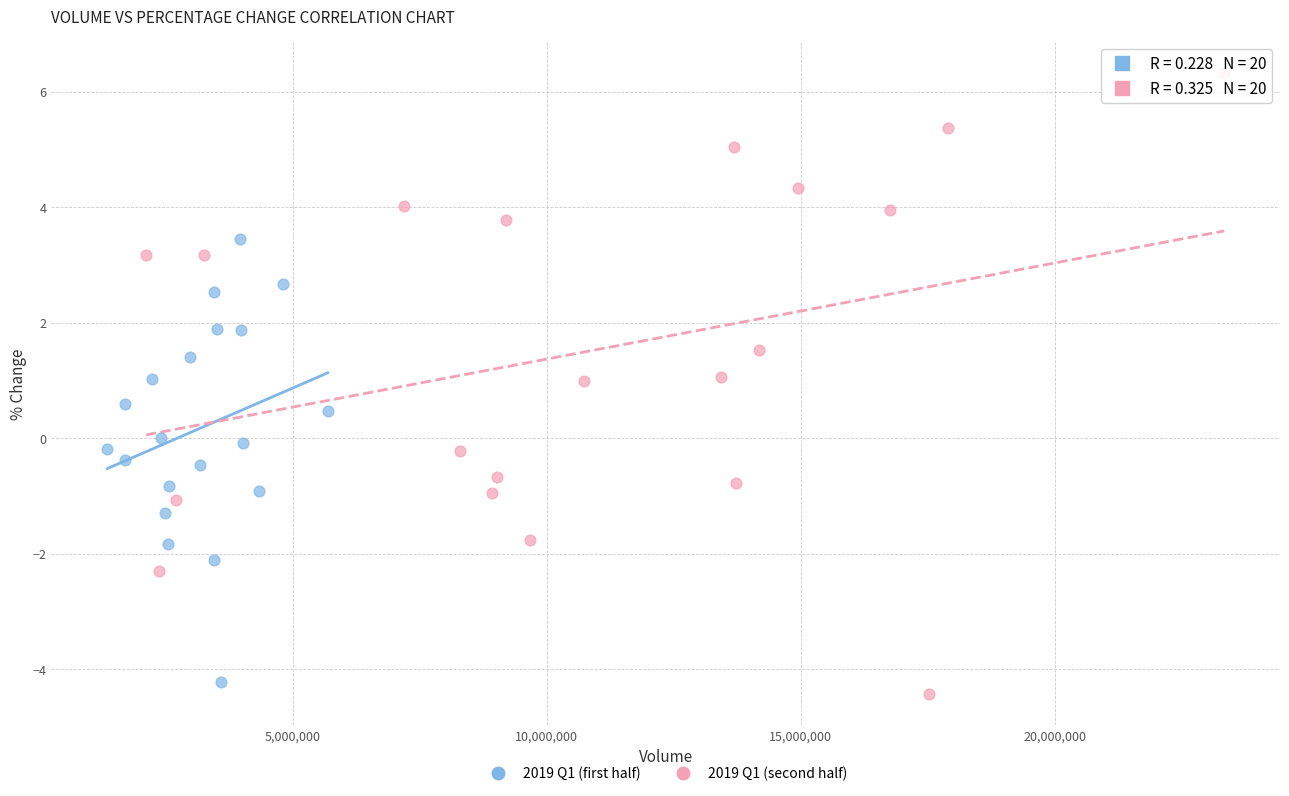

Which series reaches the maximum Y coordinate?

2019 Q1 (second half)